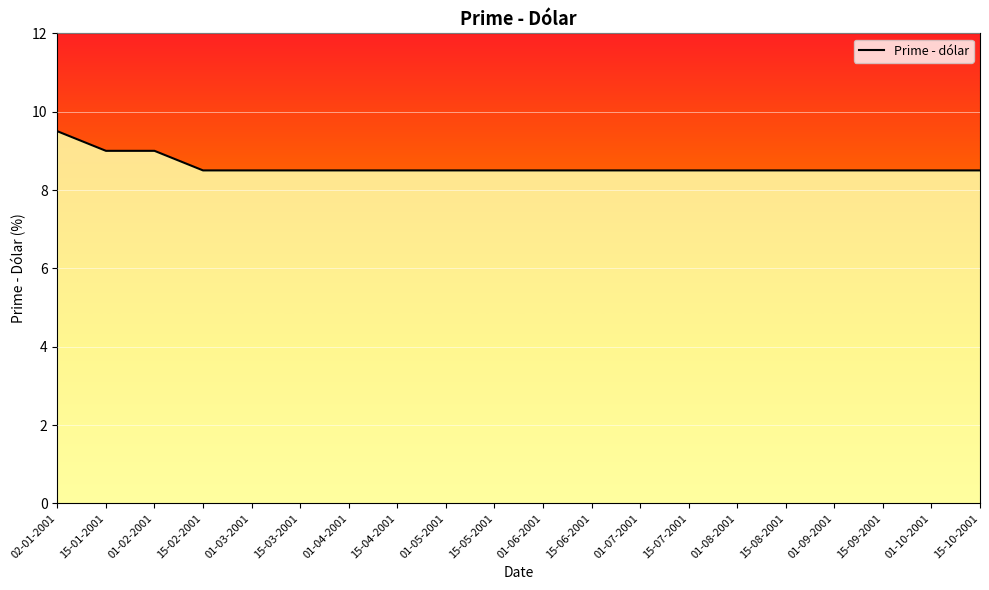

What is the sum of the values at 01-04-2001 and 01-06-2001?

17.0